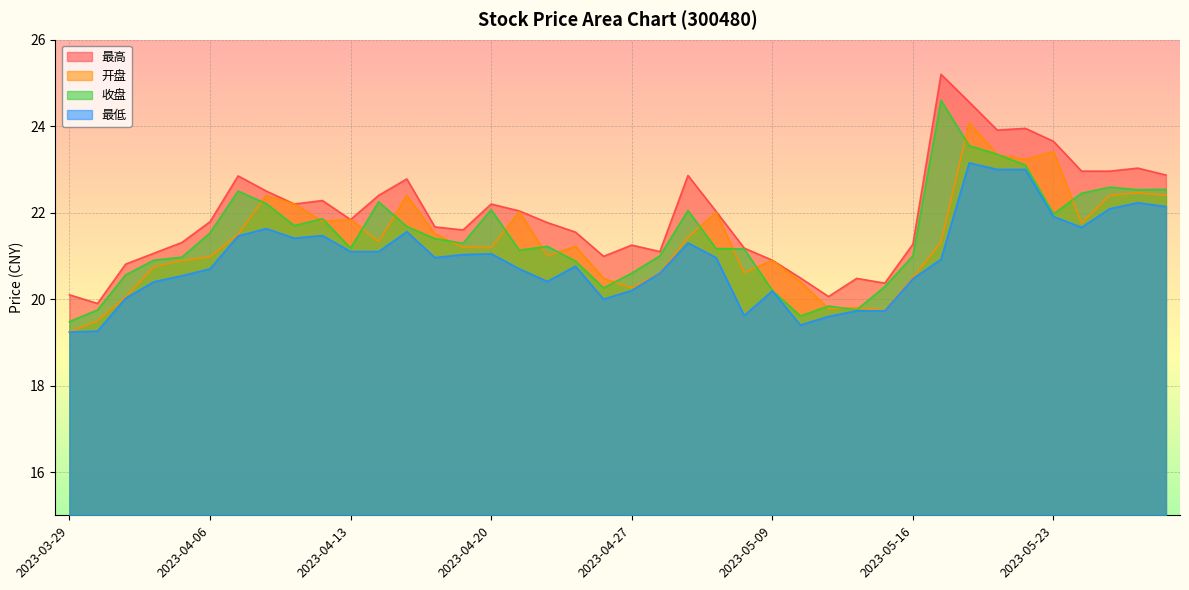

Which series has the largest range (max minus min)?

最高